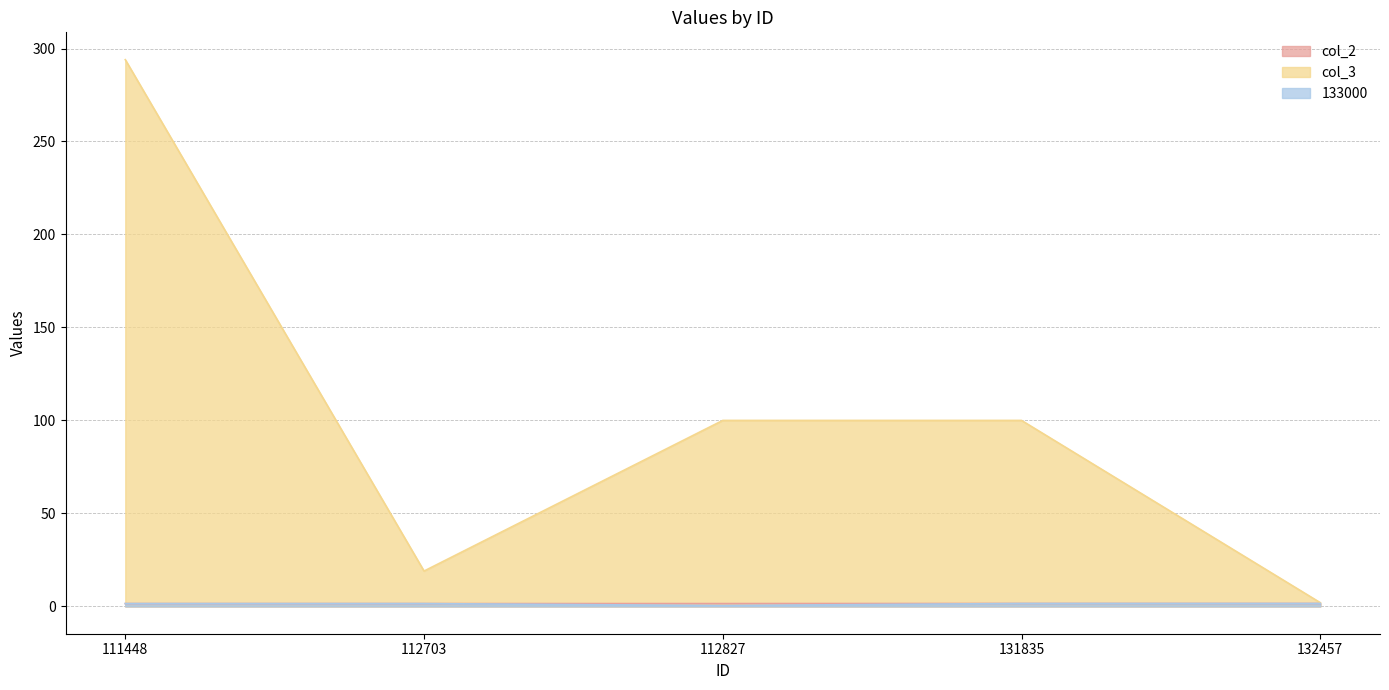

What is the approximate value of col_2 at 132457?

1.6